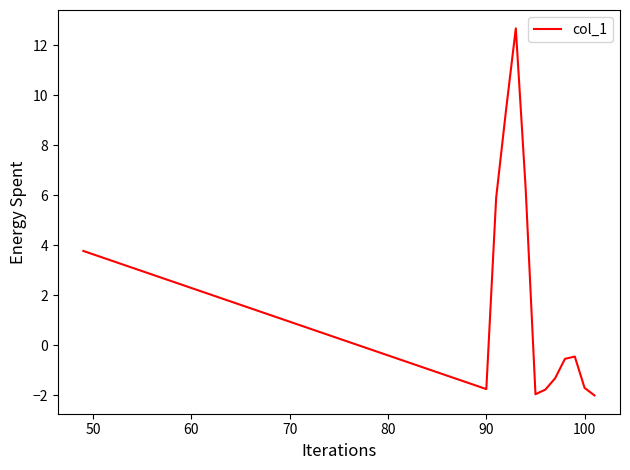

What is the smallest value displayed?

-2.0